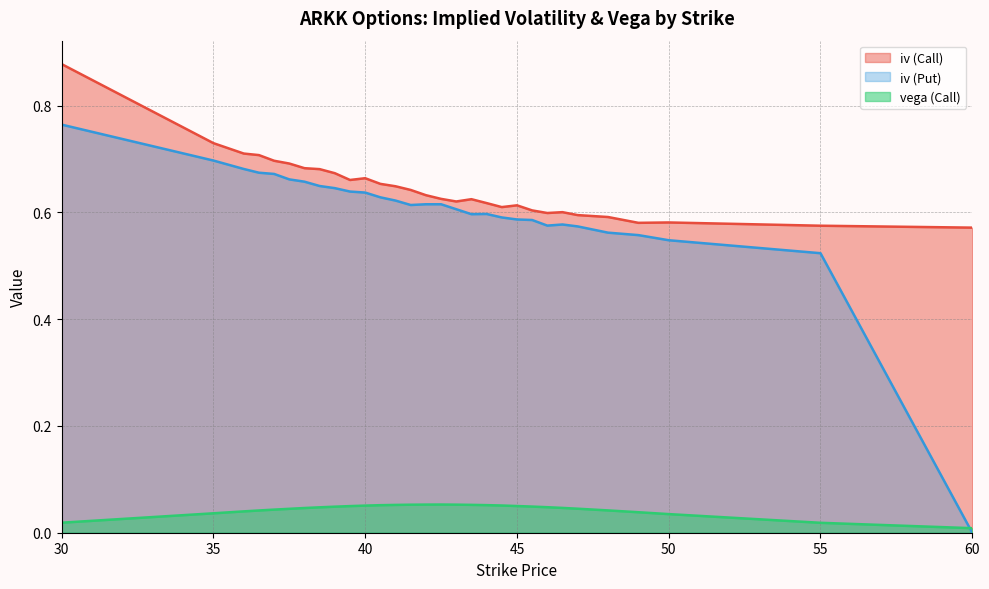

What is the label of the 10th point from the left?

39.5